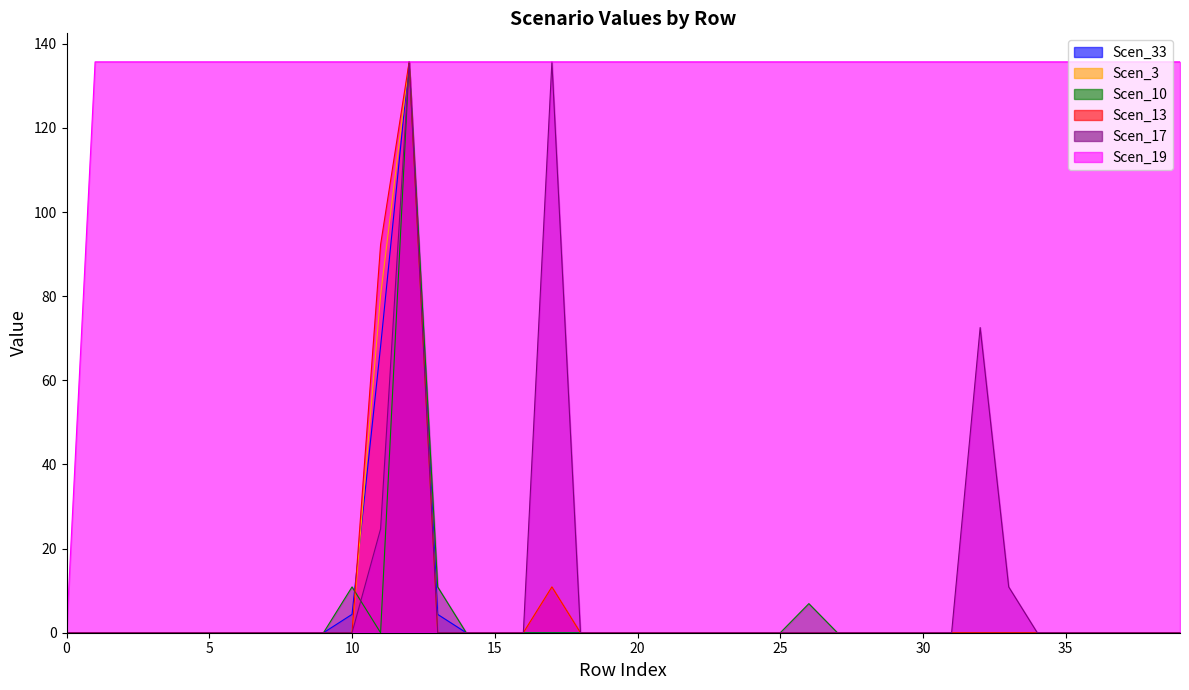

Reading left to right, transcribe all the data shown in this chart.

Scen_33: 0.0	0.0	0.0	0.0	0.0	0.0	0.0	0.0	0.0	0.0	4.4	68.1	135.7	4.4	0.0	0.0	0.0	0.0	0.0	0.0	0.0	0.0	0.0	0.0	0.0	0.0	0.0	0.0	0.0	0.0	0.0	0.0	0.0	0.0	0.0	0.0	0.0	0.0	0.0	0.0
Scen_3: 0.0	0.0	0.0	0.0	0.0	0.0	0.0	0.0	0.0	0.0	0.0	80.2	135.7	0.0	0.0	0.0	0.0	10.9	0.0	0.0	0.0	0.0	0.0	0.0	0.0	0.0	0.0	0.0	0.0	0.0	0.0	0.0	0.0	0.0	0.0	0.0	0.0	0.0	0.0	0.0
Scen_10: 0.0	0.0	0.0	0.0	0.0	0.0	0.0	0.0	0.0	0.0	10.9	0.0	135.7	10.9	0.0	0.0	0.0	0.0	0.0	0.0	0.0	0.0	0.0	0.0	0.0	0.0	6.9	0.0	0.0	0.0	0.0	0.0	0.0	0.0	0.0	0.0	0.0	0.0	0.0	0.0
Scen_13: 0.0	0.0	0.0	0.0	0.0	0.0	0.0	0.0	0.0	0.0	0.0	92.3	135.7	0.0	0.0	0.0	0.0	10.9	0.0	0.0	0.0	0.0	0.0	0.0	0.0	0.0	0.0	0.0	0.0	0.0	0.0	0.0	0.0	0.0	0.0	0.0	0.0	0.0	0.0	0.0
Scen_17: 0.0	0.0	0.0	0.0	0.0	0.0	0.0	0.0	0.0	0.0	0.0	24.7	135.7	0.0	0.0	0.0	0.0	135.7	0.0	0.0	0.0	0.0	0.0	0.0	0.0	0.0	0.0	0.0	0.0	0.0	0.0	0.0	72.6	10.9	0.0	0.0	0.0	0.0	0.0	0.0
Scen_19: 0.0	135.7	135.7	135.7	135.7	135.7	135.7	135.7	135.7	135.7	135.7	135.7	135.7	135.7	135.7	135.7	135.7	135.7	135.7	135.7	135.7	135.7	135.7	135.7	135.7	135.7	135.7	135.7	135.7	135.7	135.7	135.7	135.7	135.7	135.7	135.7	135.7	135.7	135.7	135.7